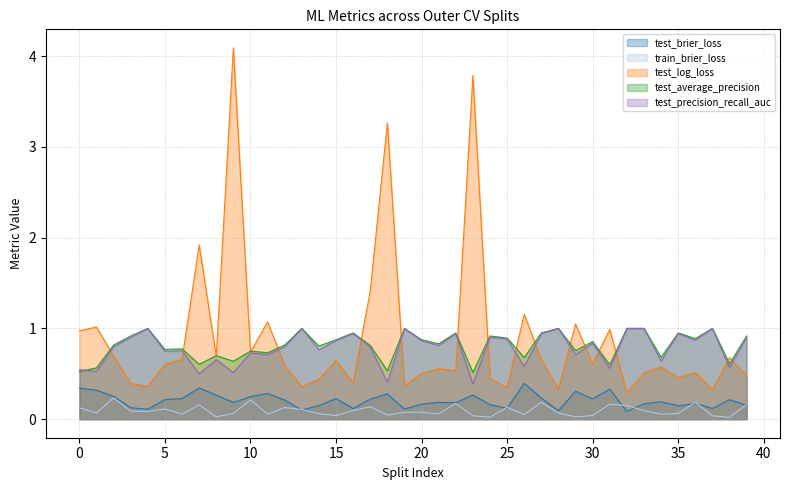

Is the value of train_brier_loss at 35 greater than the value of test_precision_recall_auc at 0?

No